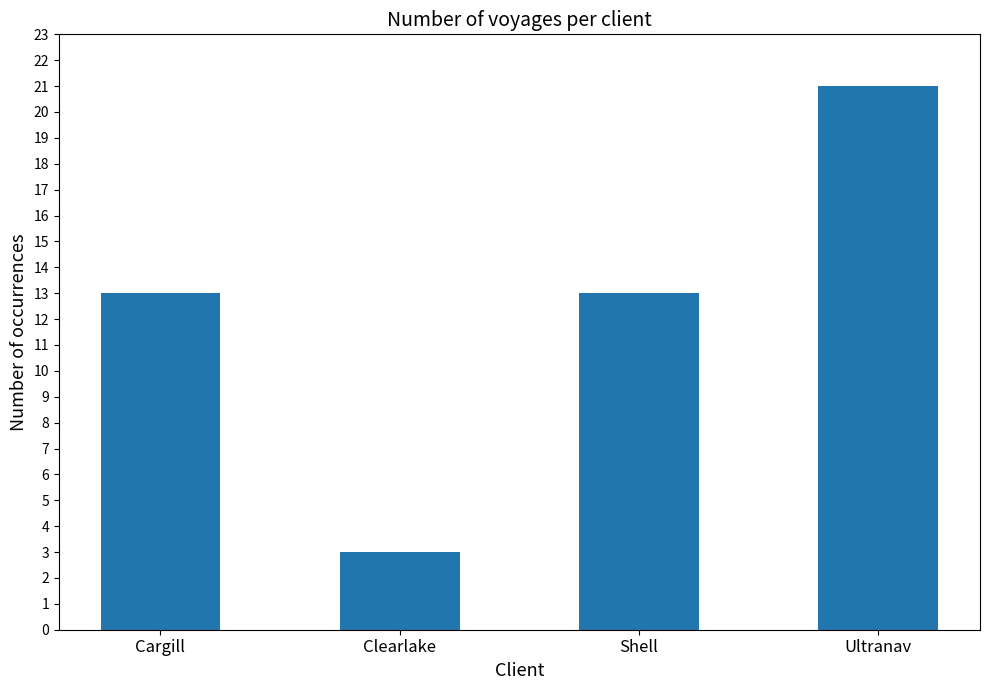

Does the chart contain any negative values?

No